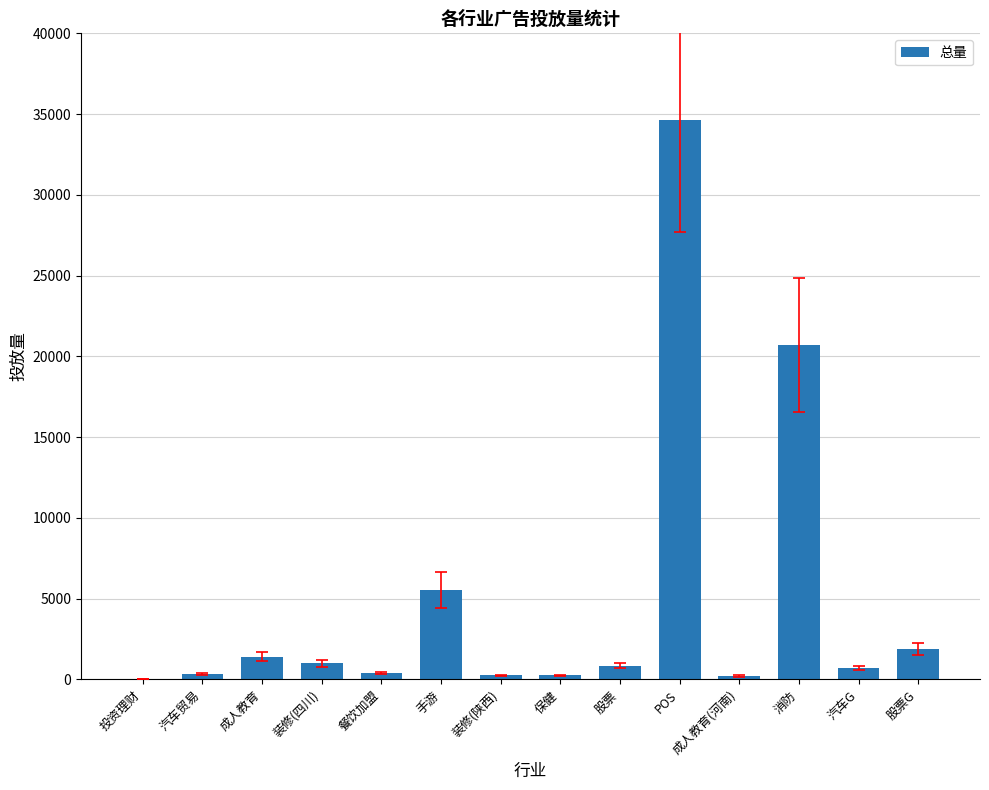

What is the greatest value displayed?

34617